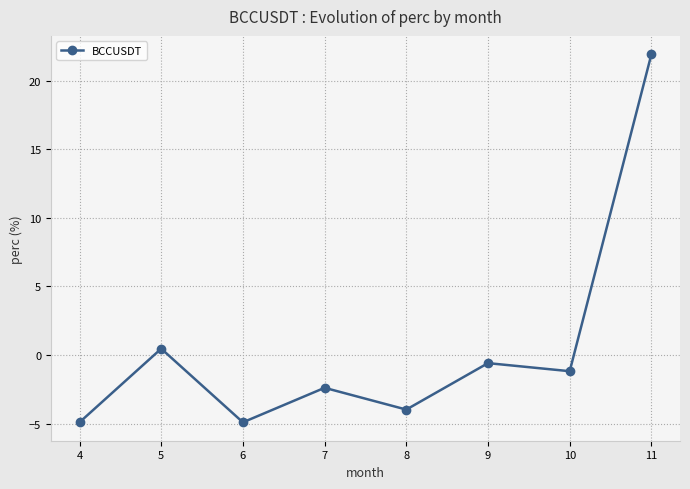

How many interior local valleys (lower than both neighbors) does the data have?

3